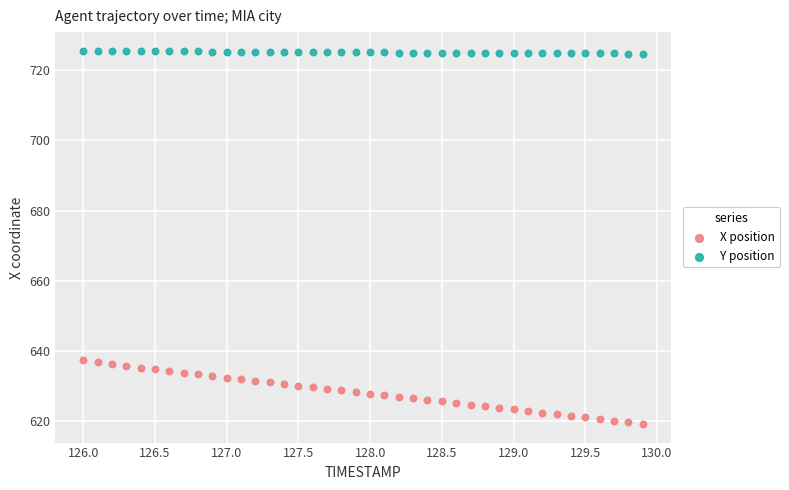

What are all the series names shown in the legend?

X position, Y position